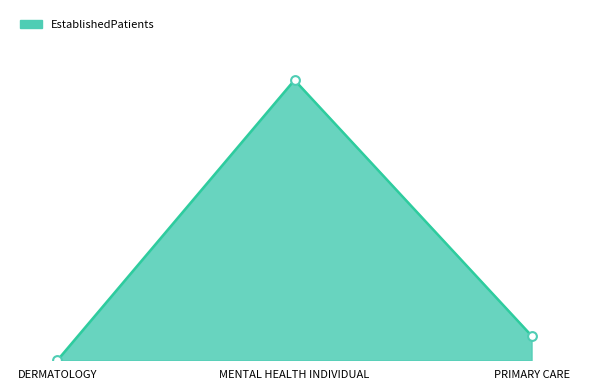

What is the change in value from DERMATOLOGY to PRIMARY CARE?

+1.4